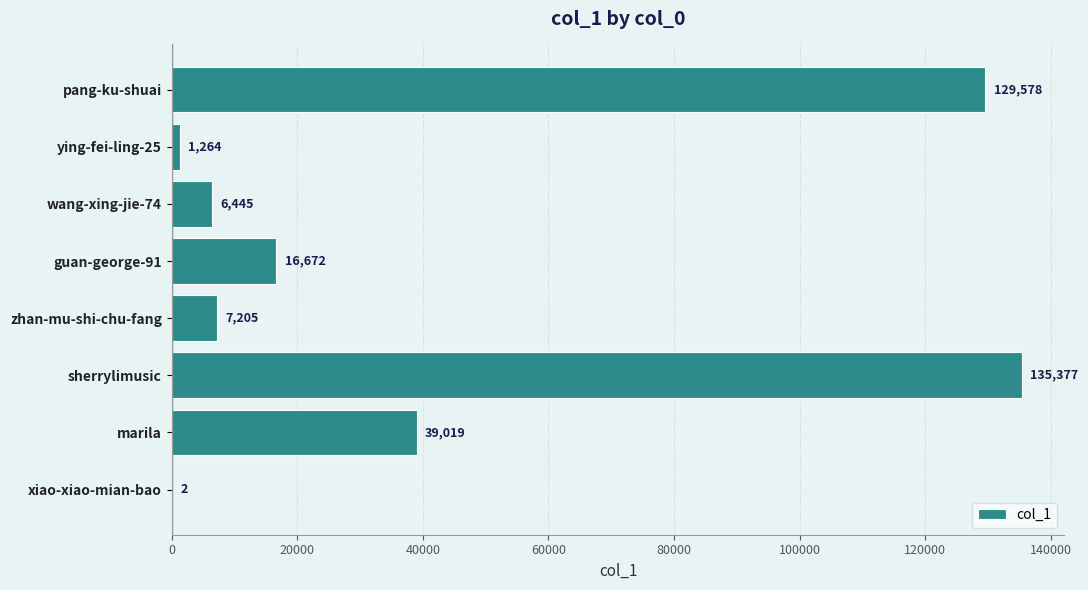

Reading top to bottom, transcribe all the data shown in this chart.

pang-ku-shuai=129578	ying-fei-ling-25=1264	wang-xing-jie-74=6445	guan-george-91=16672	zhan-mu-shi-chu-fang=7205	sherrylimusic=135377	marila=39019	xiao-xiao-mian-bao=2